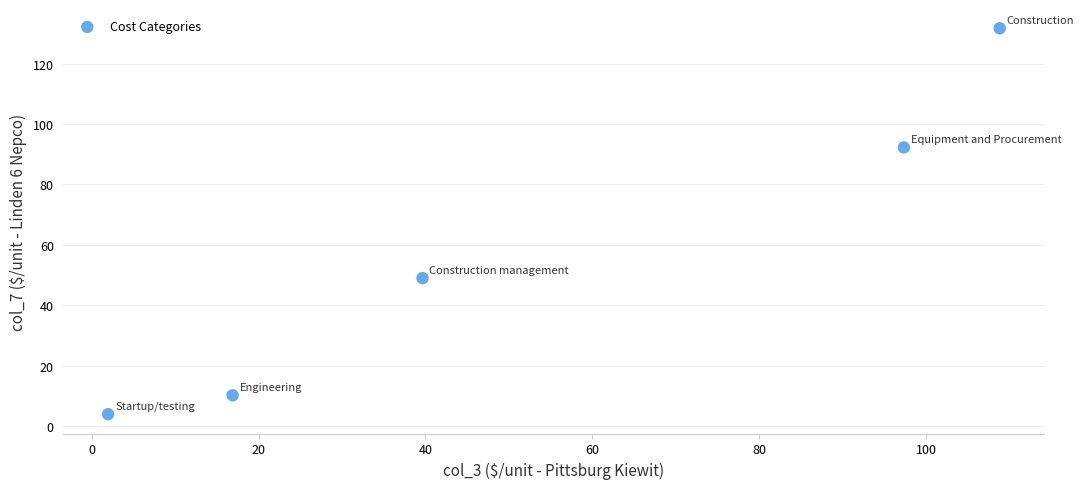

What Y value in the scatter plot is closest to 67?

49.0